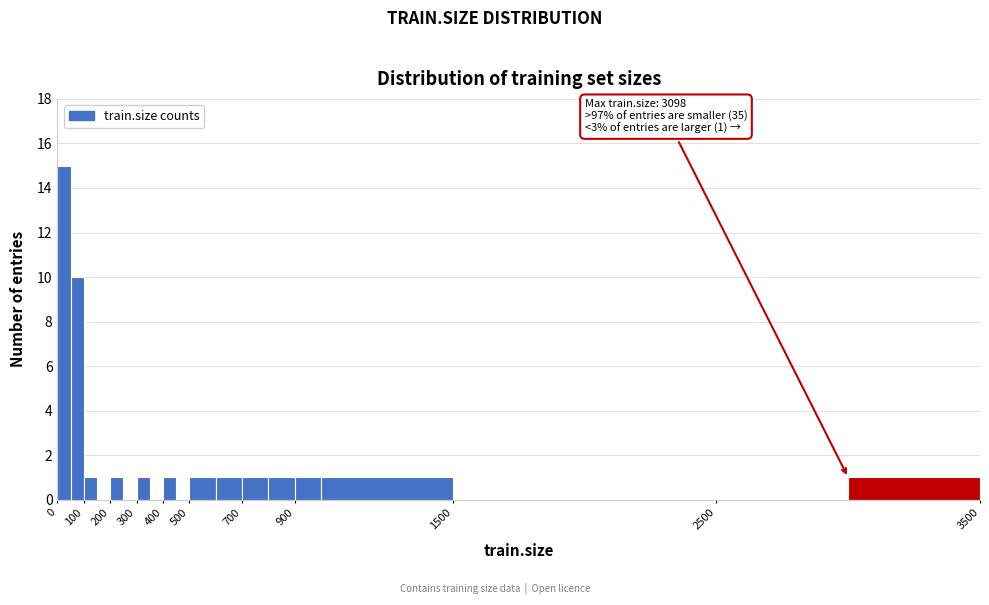

Which range on the x-axis has the tallest bar?

0 to 50